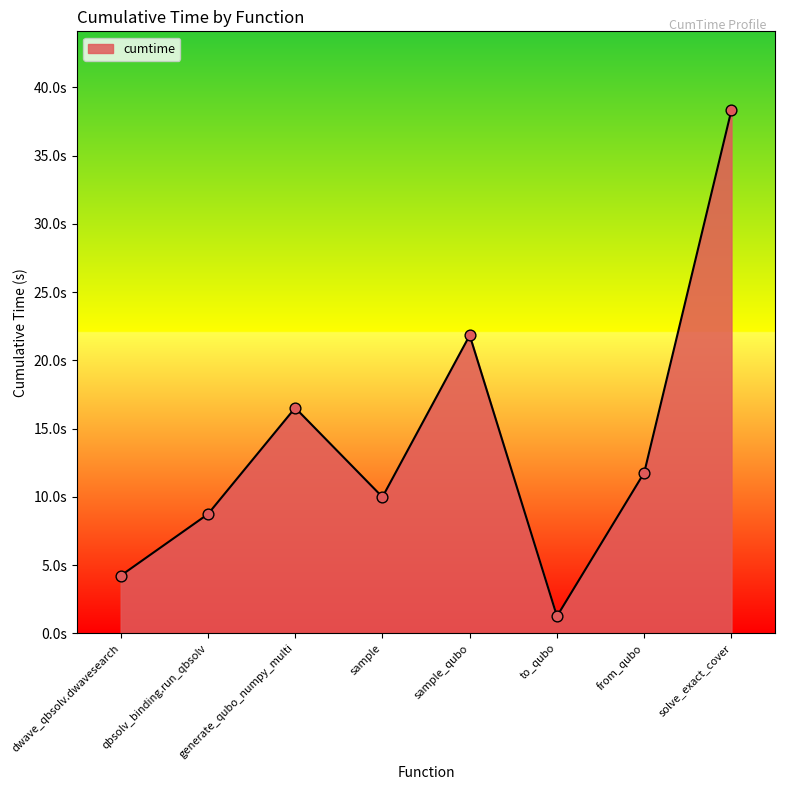

Between to_qubo and from_qubo, which is larger?

from_qubo